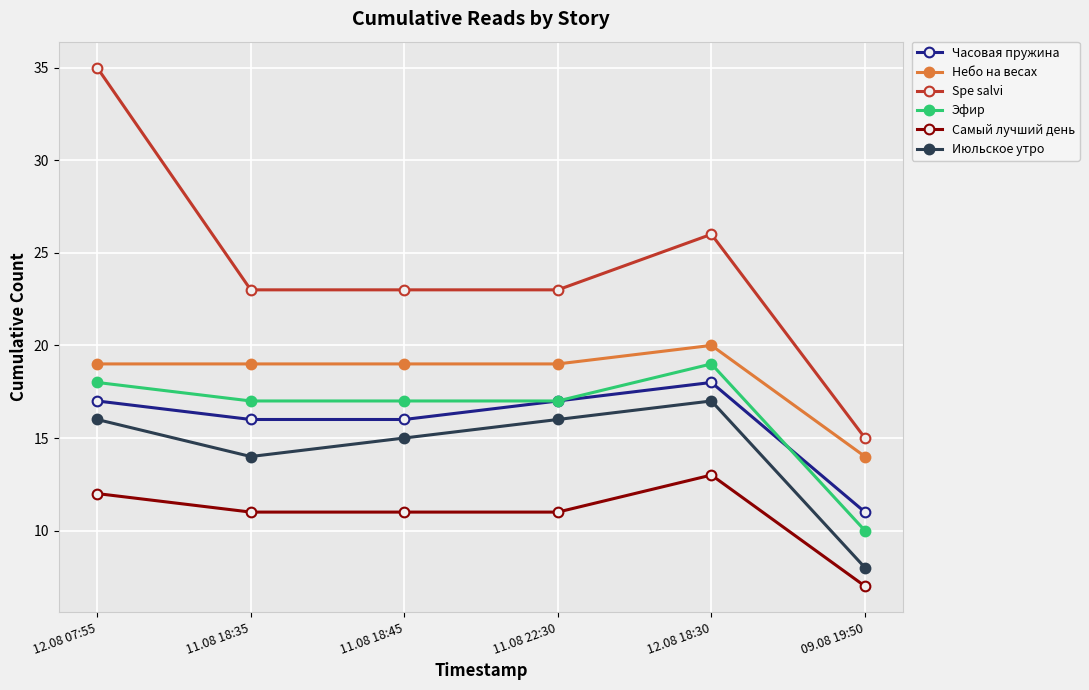

Which series has the largest total across all categories?

Spe salvi